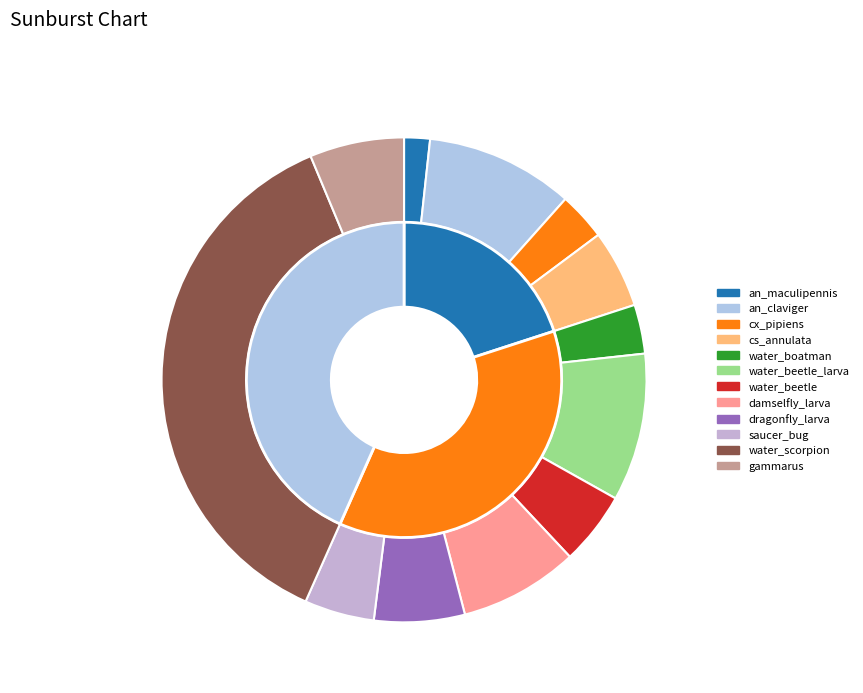

Do cs_annulata and cx_pipiens together represent more than half of the pie?

No